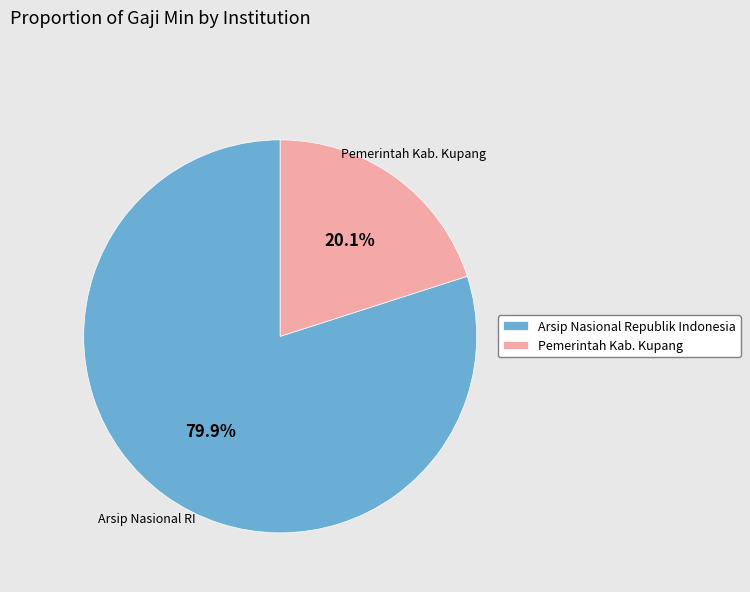

Which has a higher value, Arsip Nasional Republik Indonesia or Pemerintah Kab. Kupang?

Arsip Nasional Republik Indonesia